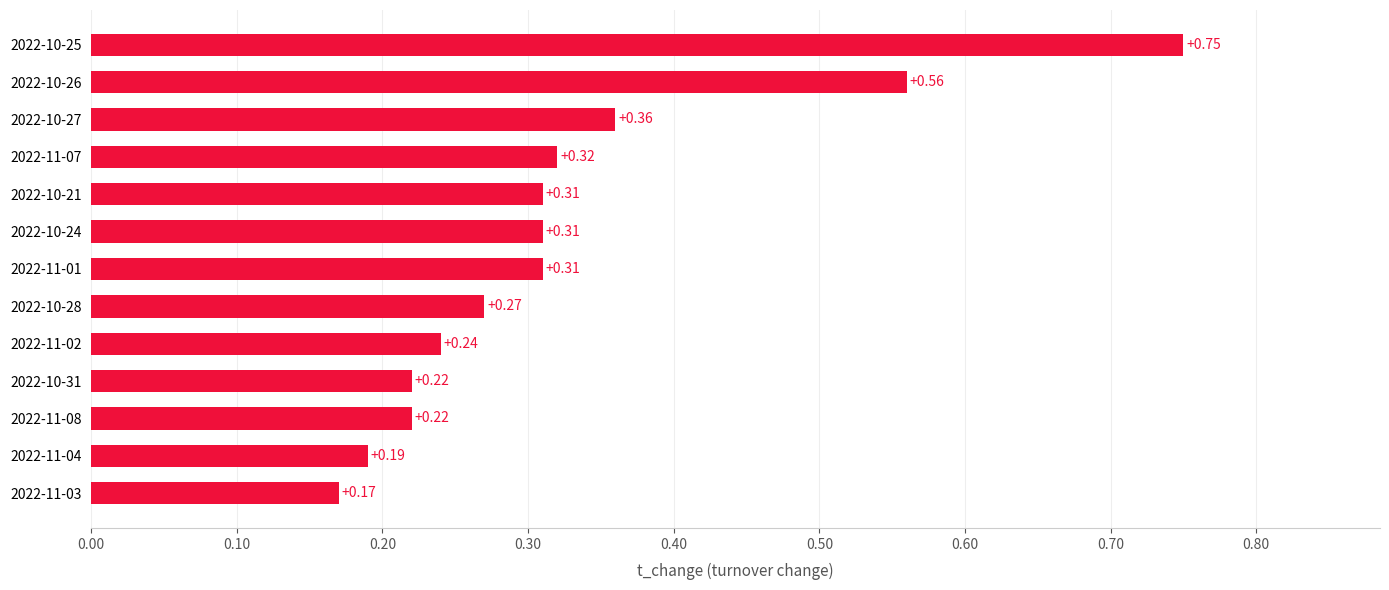

Does the chart contain stacked bars?

No